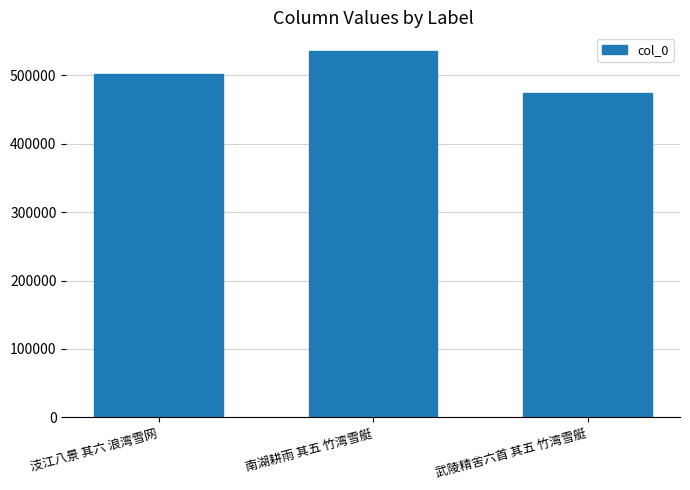

True or false: the data shows 173108 at 汥江八景 其六 浪湾雪网.

False